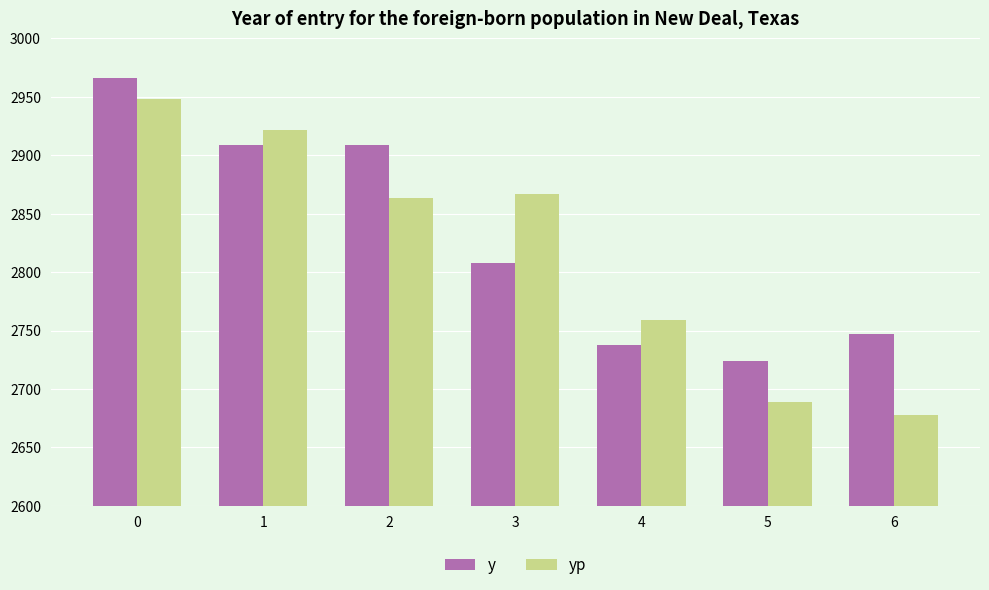

What is the value of the y bar at the 5th from the left?

2738.0